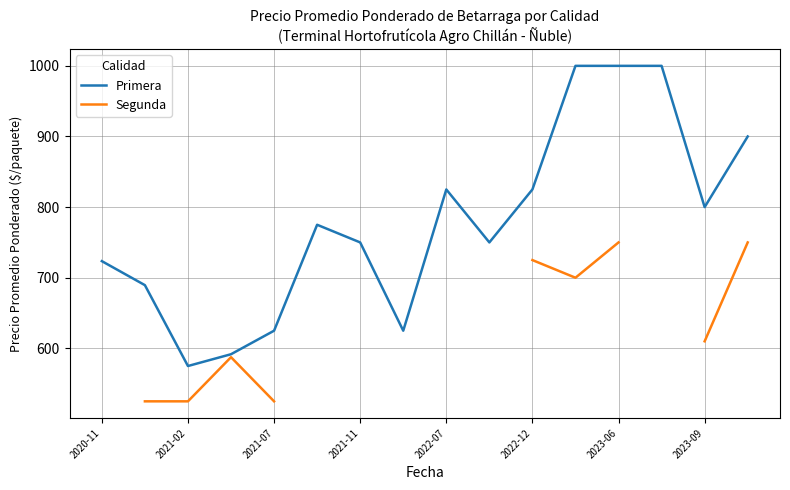

How many interior local peaks does the Segunda series have?

1